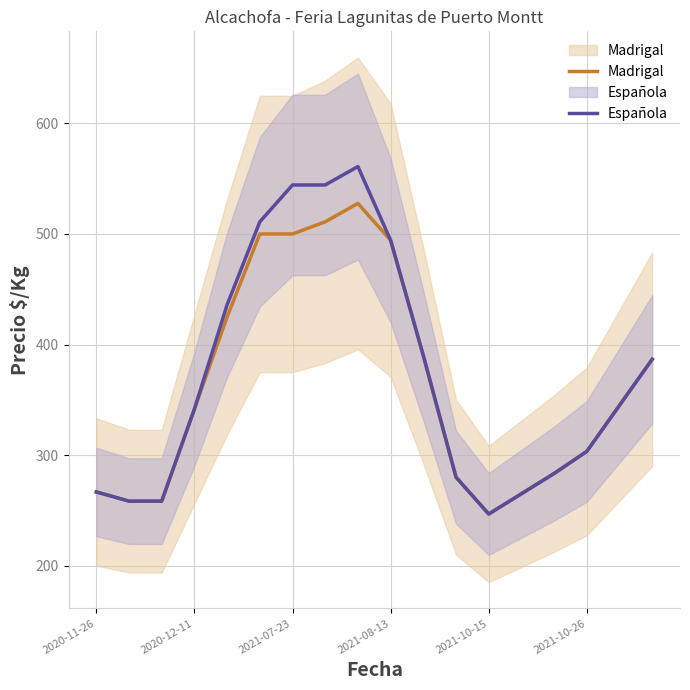

What is the value of the Madrigal point at the 5th from the left?

425.0